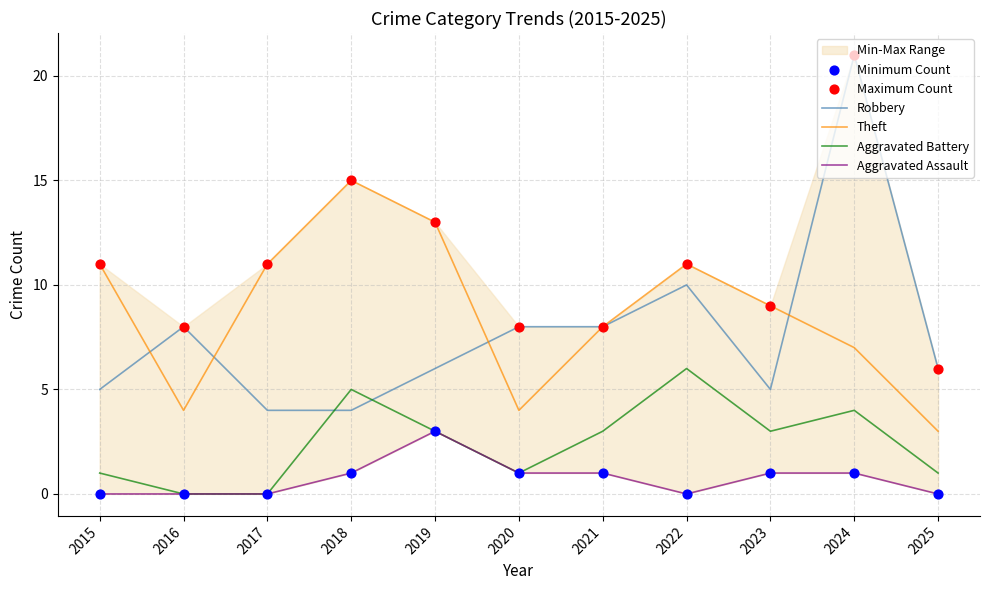

True or false: Aggravated Battery and Theft cross at least once.

False